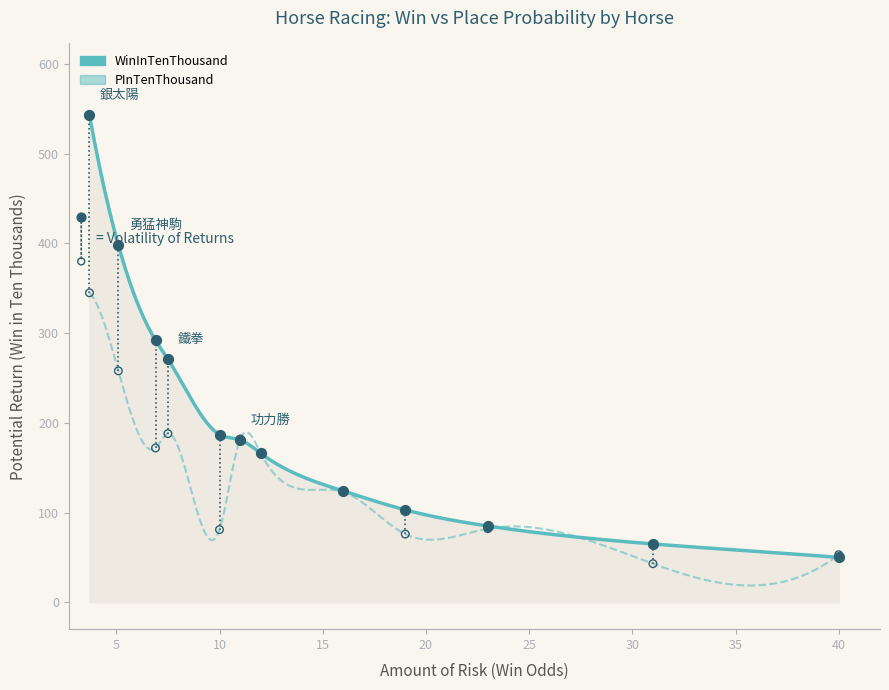

Which series has the largest total across all categories?

WinInTenThousand